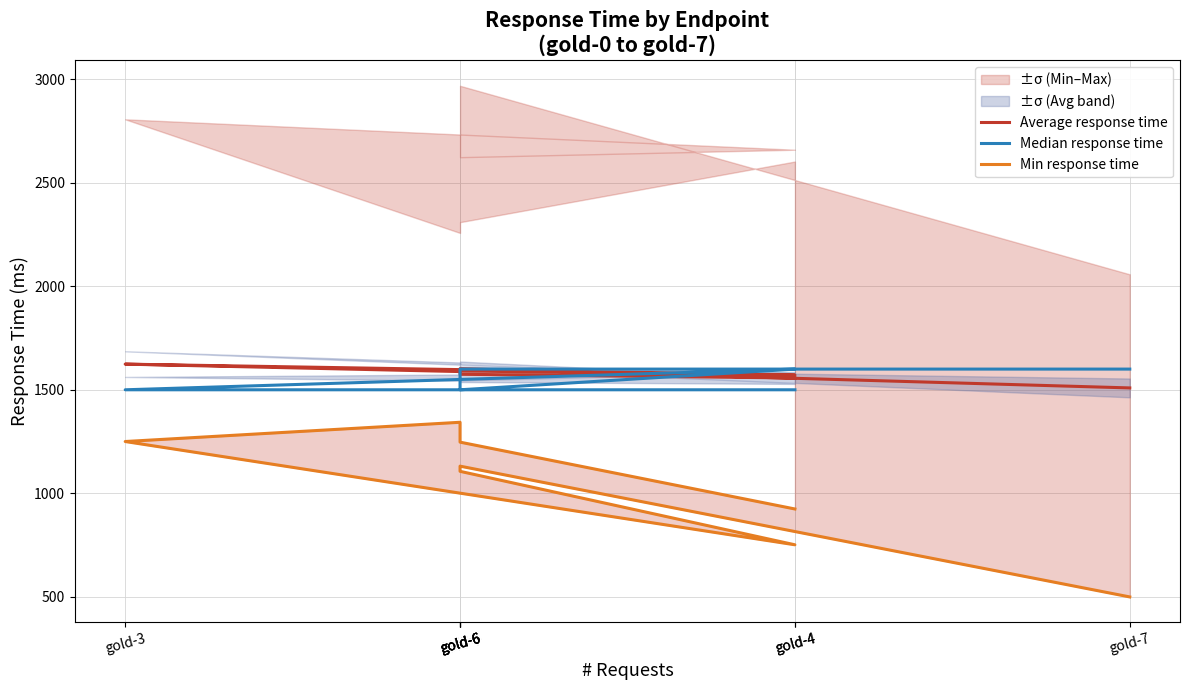

Which series has the largest total across all categories?

Average response time